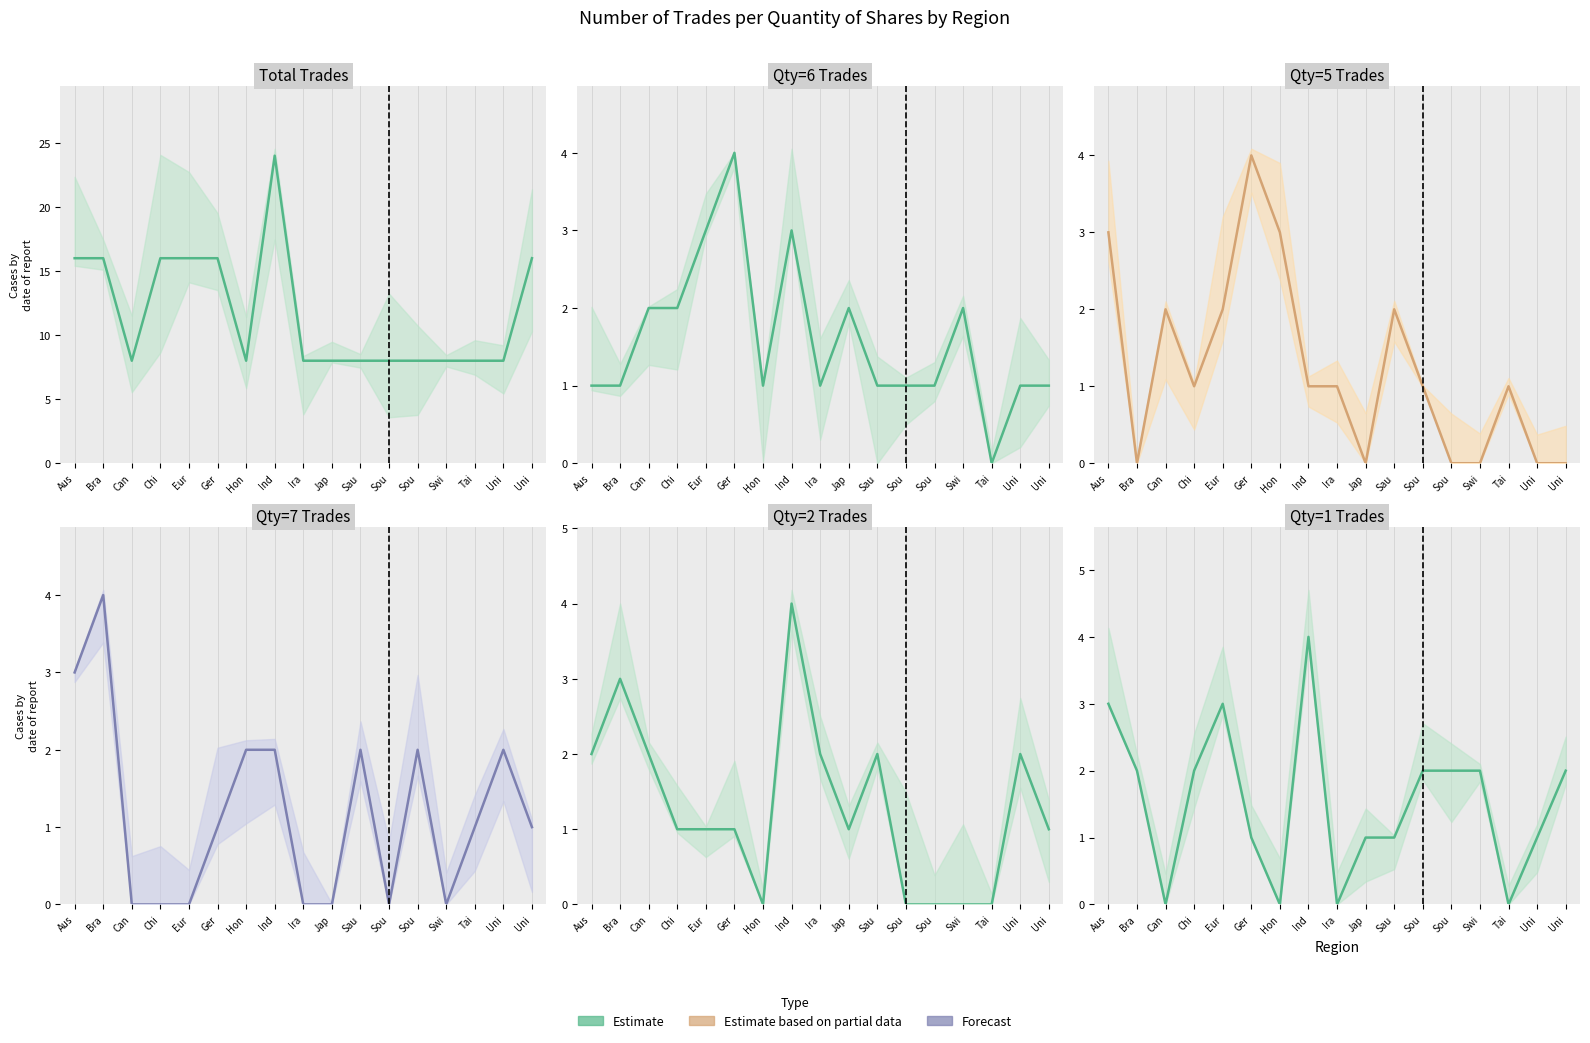

Reading left to right, what are all the values shown in this chart?

1: 3	2	0	2	3	1	0	4	0	1	1	2	2	2	0	1	2
2: 2	3	2	1	1	1	0	4	2	1	2	0	0	0	0	2	1
5: 3	0	2	1	2	4	3	1	1	0	2	1	0	0	1	0	0
6: 1	1	2	2	3	4	1	3	1	2	1	1	1	2	0	1	1
7: 3	4	0	0	0	1	2	2	0	0	2	0	2	0	1	2	1
Total: 16	16	8	16	16	16	8	24	8	8	8	8	8	8	8	8	16